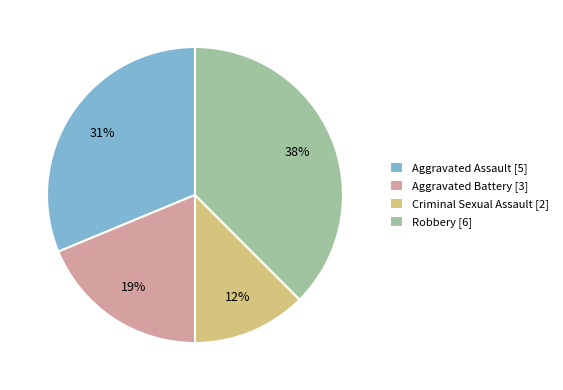

The Aggravated Battery slice represents 5% of the pie. True or false?

False